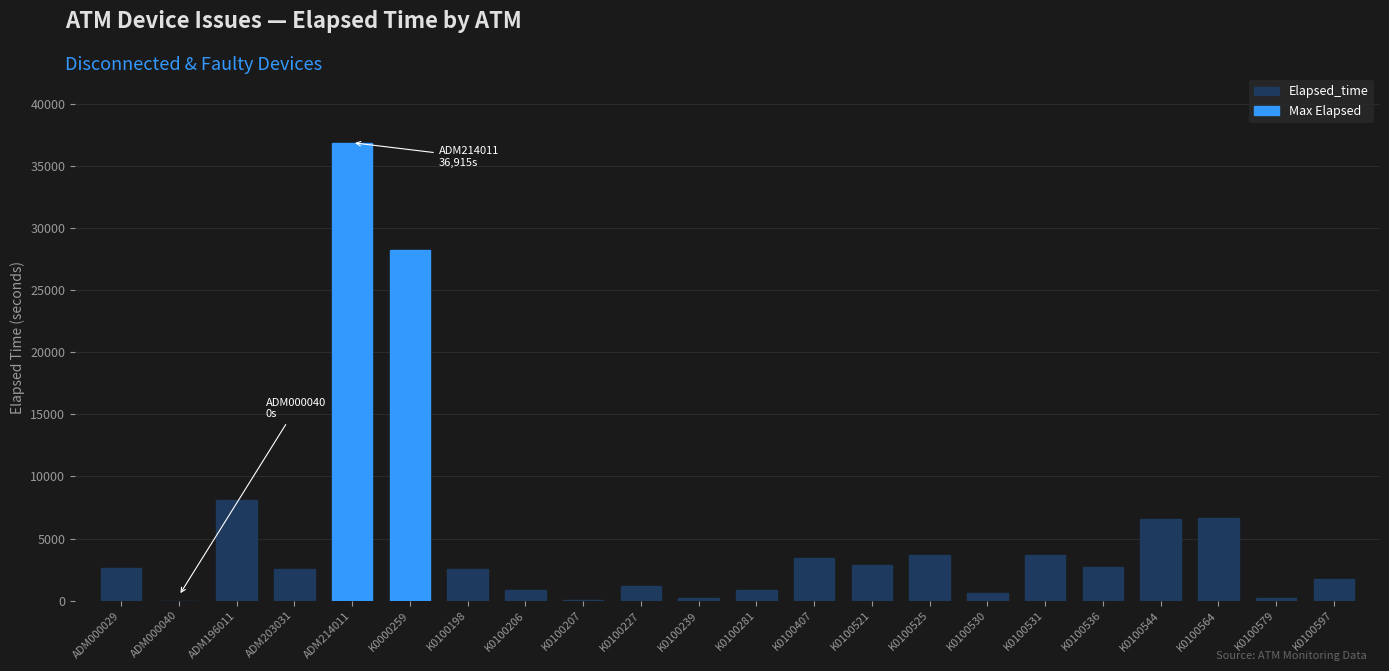

At which category does the chart reach its peak across all series?

ADM214011